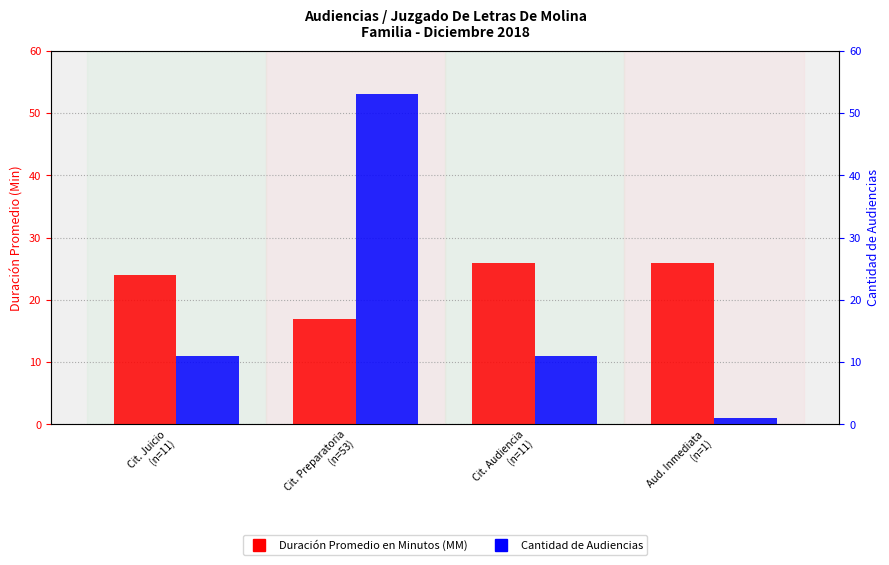

Reading right to left, transcribe all the data shown in this chart.

Duración Promedio en Minutos (MM): 26	26	17	24
Cantidad de Audiencias: 1	11	53	11